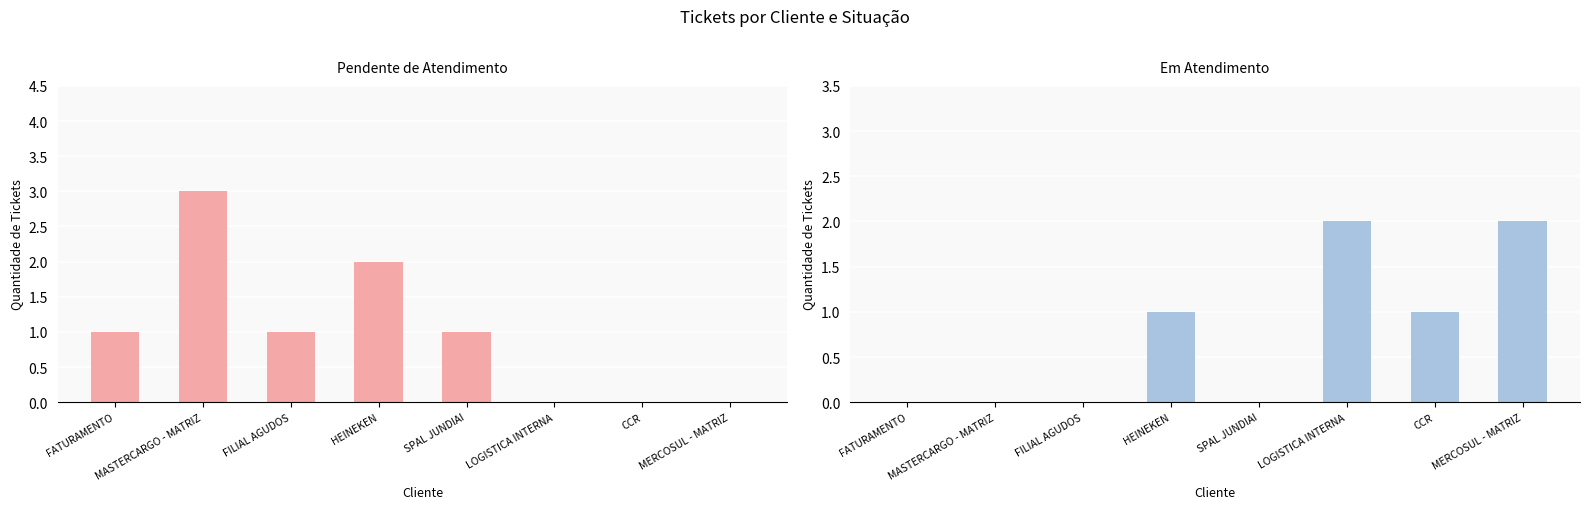

At which category is the sum across all series the highest?

MASTERCARGO - MATRIZ